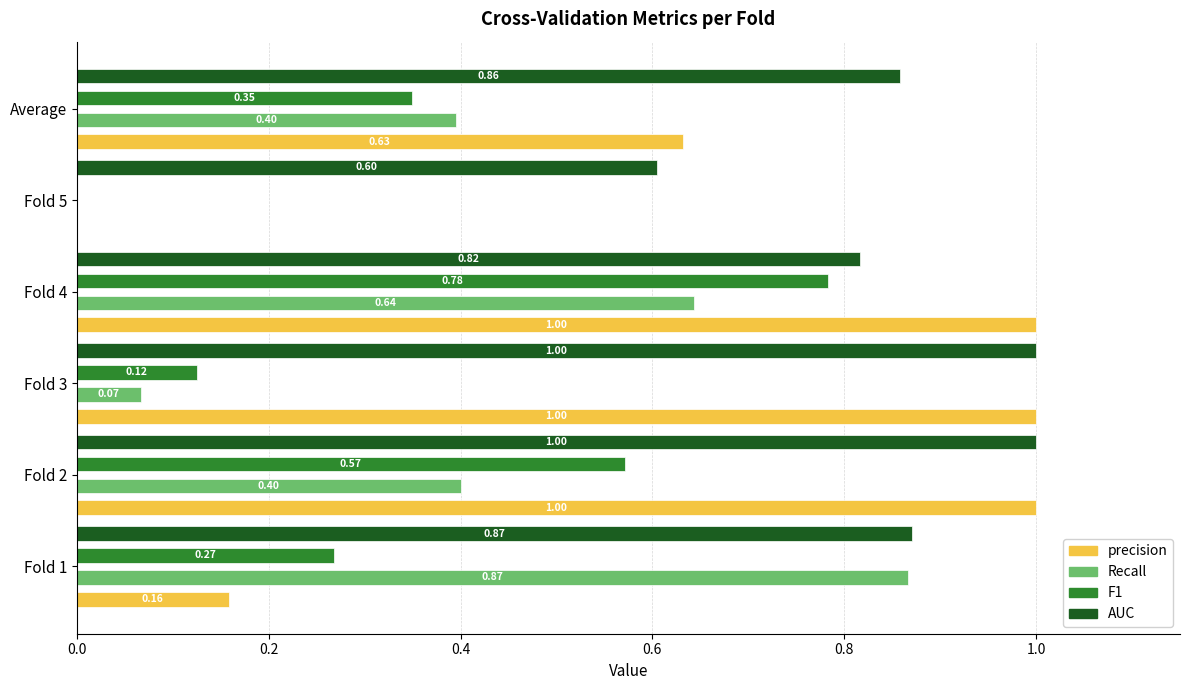

What is the sum of all F1 values?

2.1